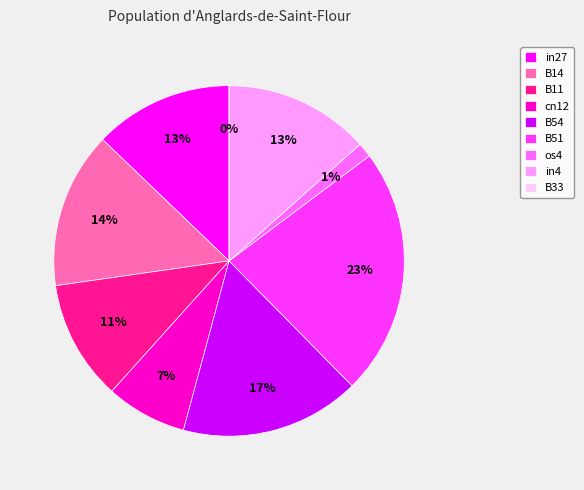

Is the sum of cn12 and B33 greater than half?

No